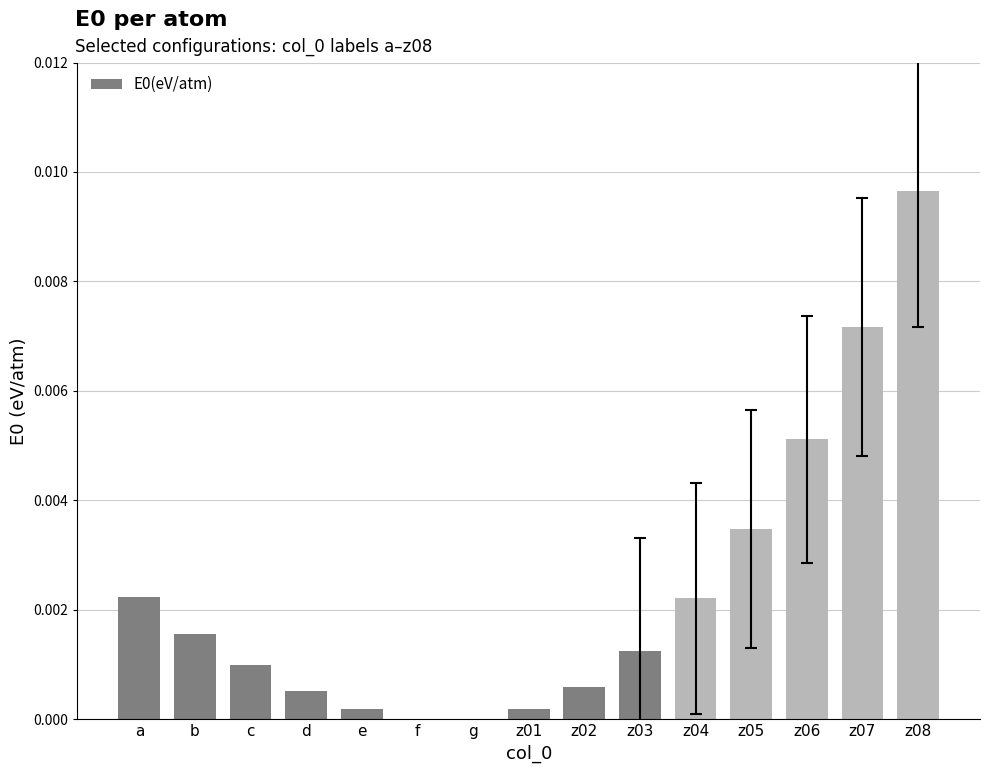

The chart shows a value of 0.0 at z02. True or false?

True